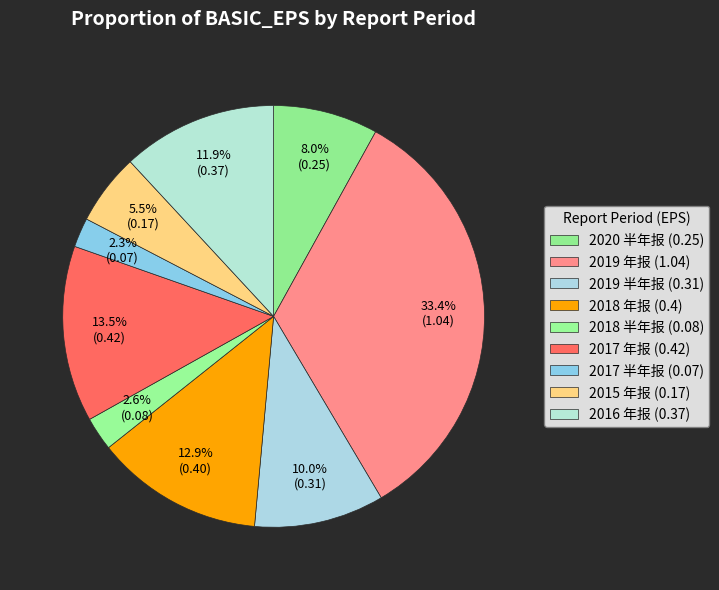

How many slices are in this pie chart?

9